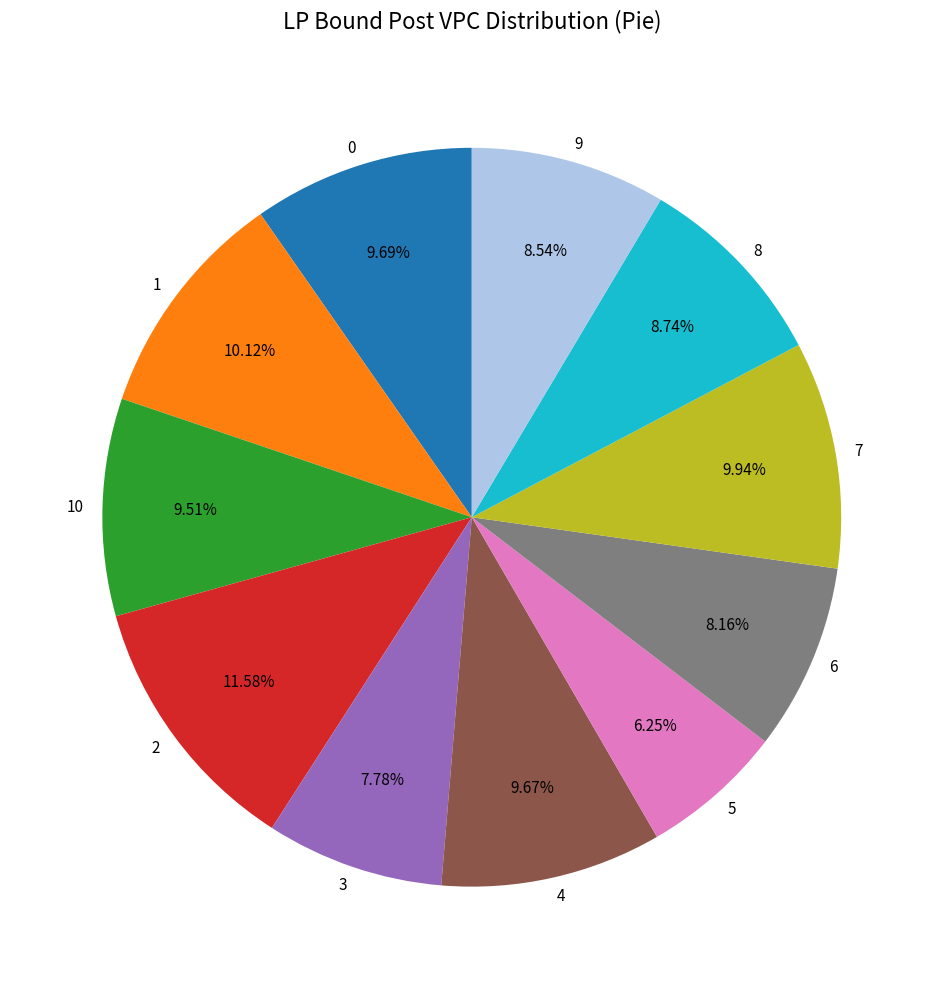

Which slice is the smallest?

5